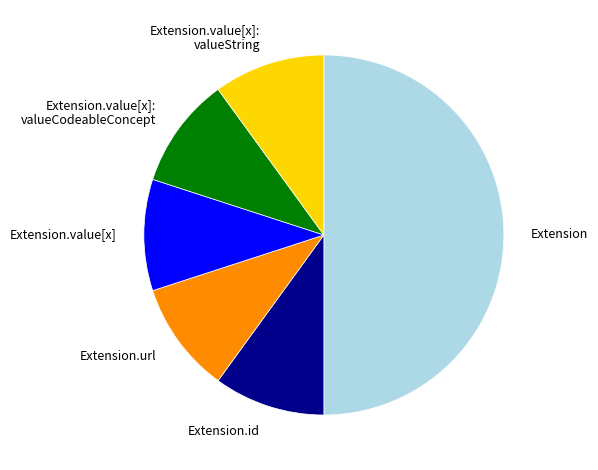

Is the sum of Extension.value[x] and Extension.id greater than half?

No